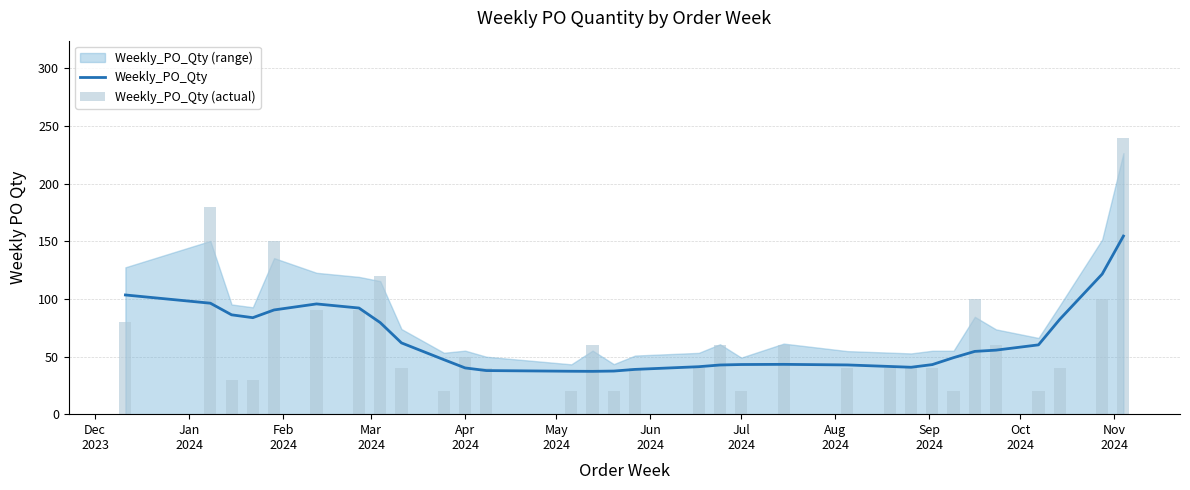

Which series has the largest range (max minus min)?

Weekly_PO_Qty (actual)